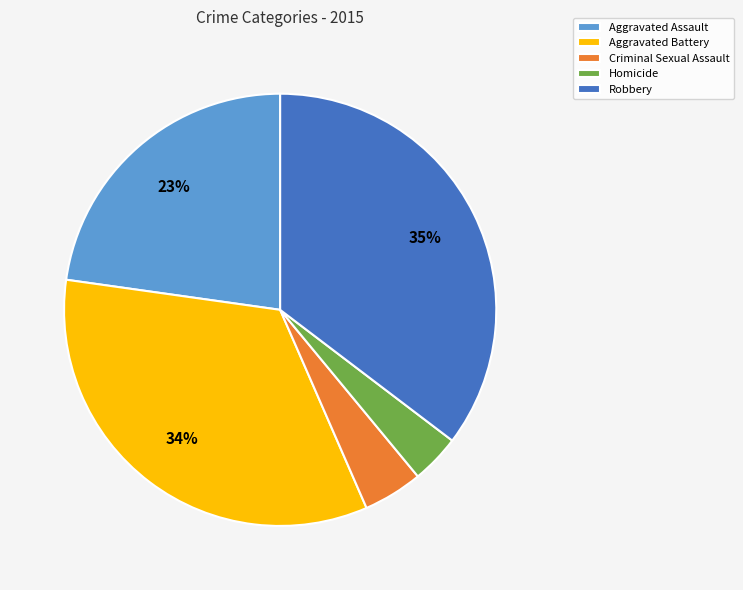

To the nearest percent, what portion does Robbery represent?

35%